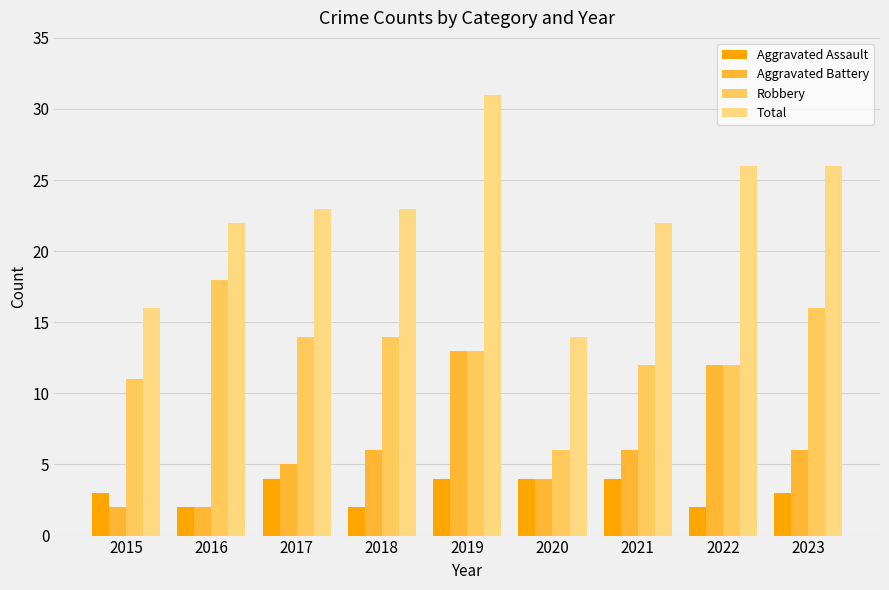

True or false: Robbery has a value of 14 at 2018.

True